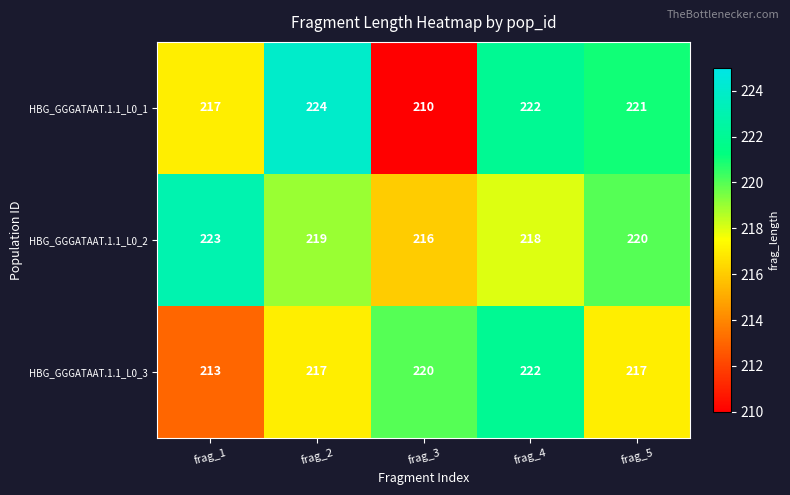

Which label corresponds to the largest value in the chart?

frag_2